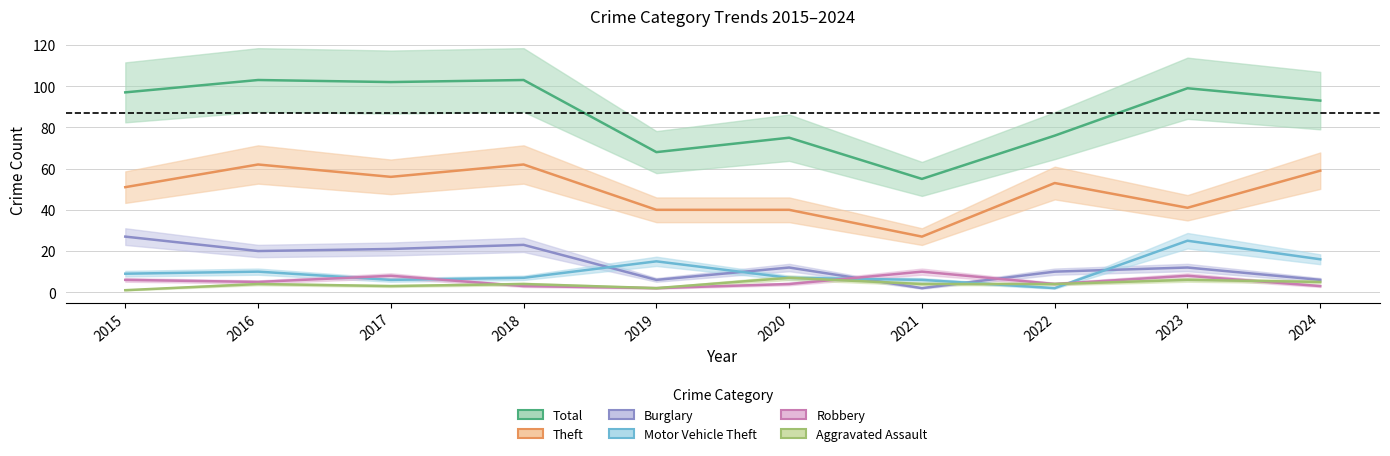

At which label is Aggravated Assault closest to 4?

2016